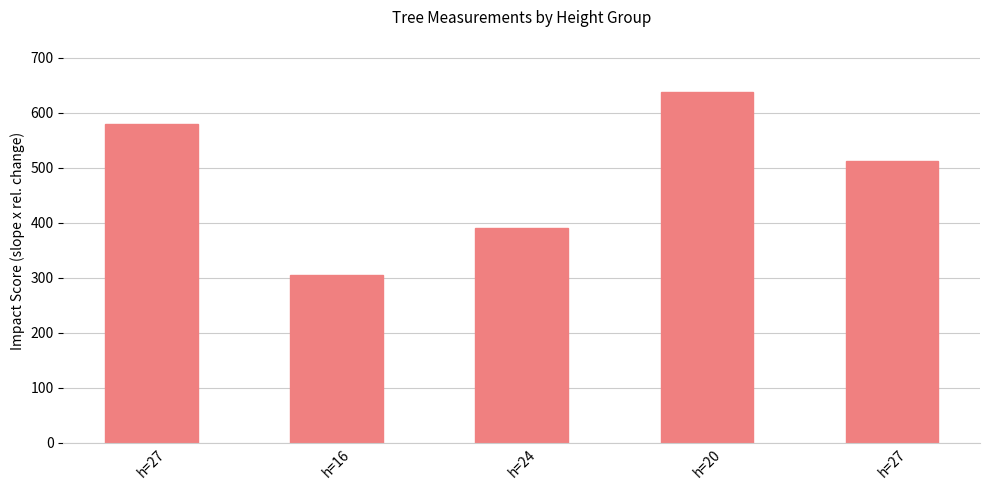

What is the value of the 2nd bar from the left?

305